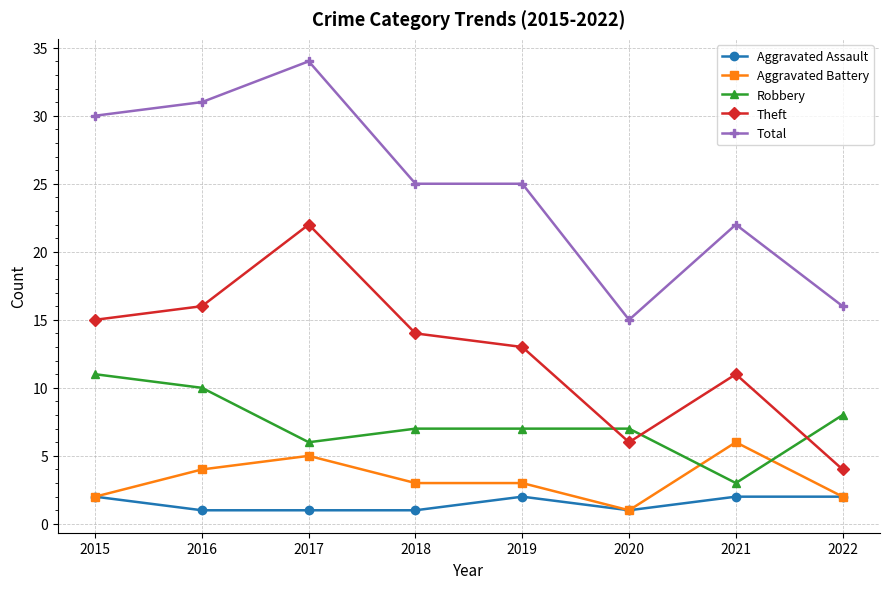

Which category has the highest value across all series?

2017